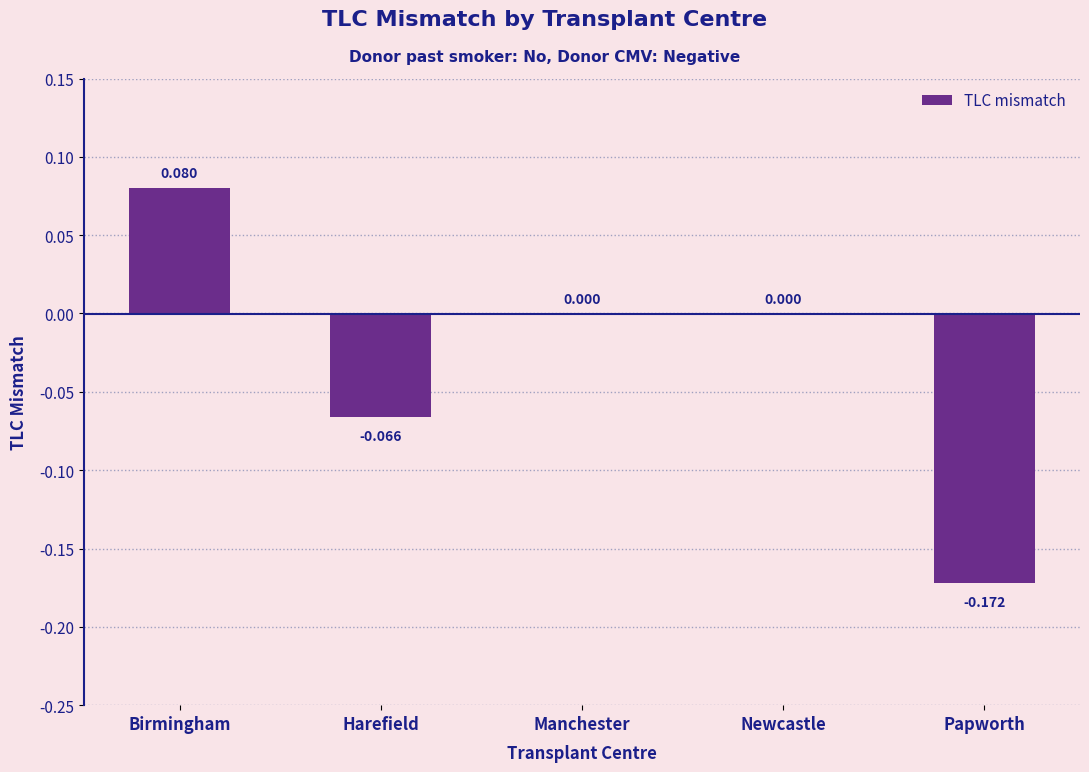

Count the number of categories in the chart.

5